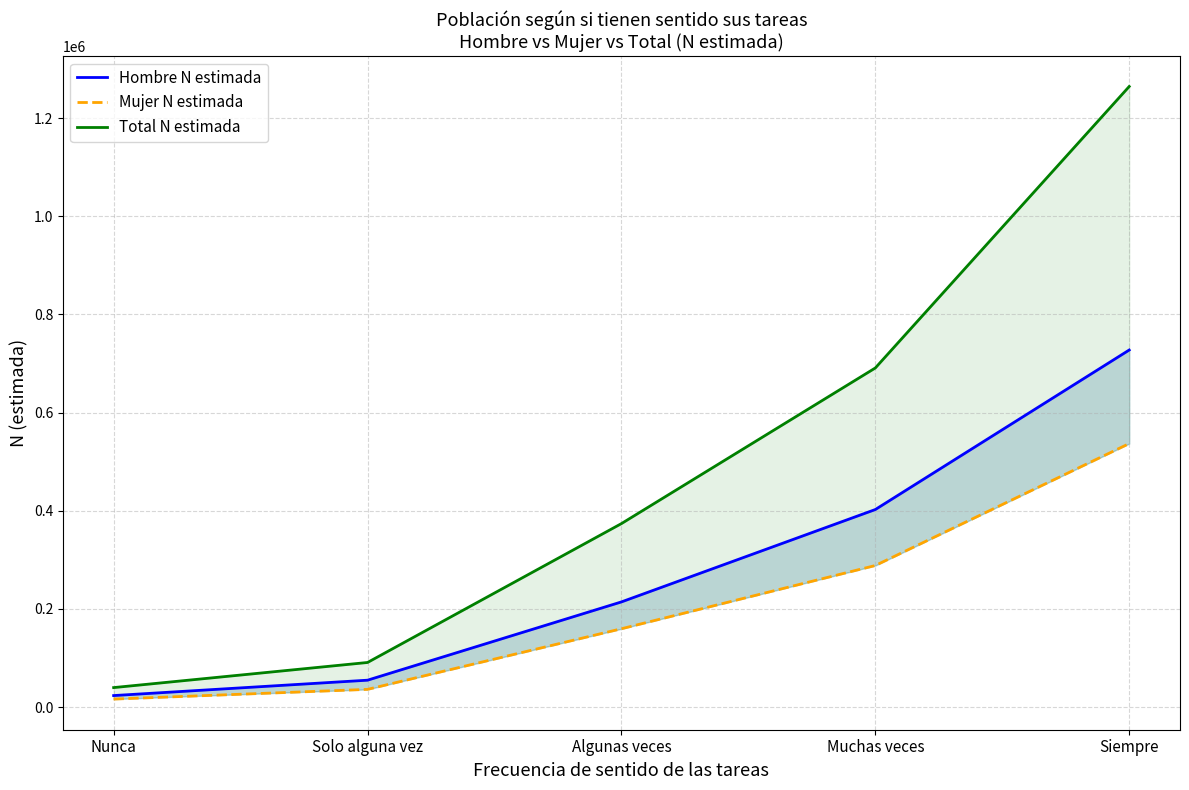

Which category has the lowest value across all series?

Nunca